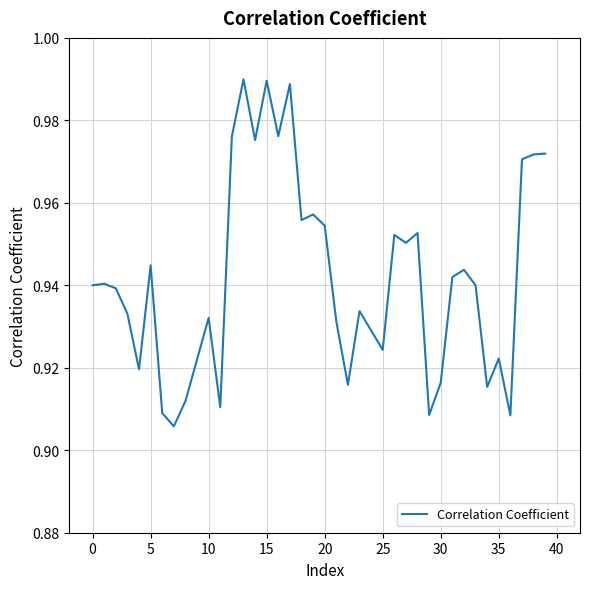

Is this an area chart (filled region under the line)?

No